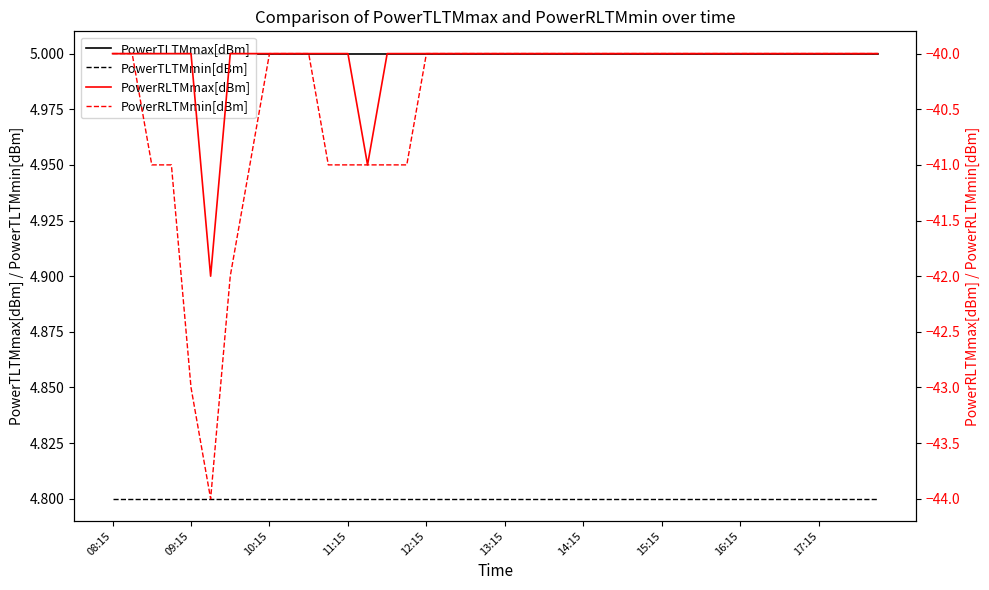

True or false: PowerTLTMmax[dBm] and PowerTLTMmin[dBm] cross at least once.

False